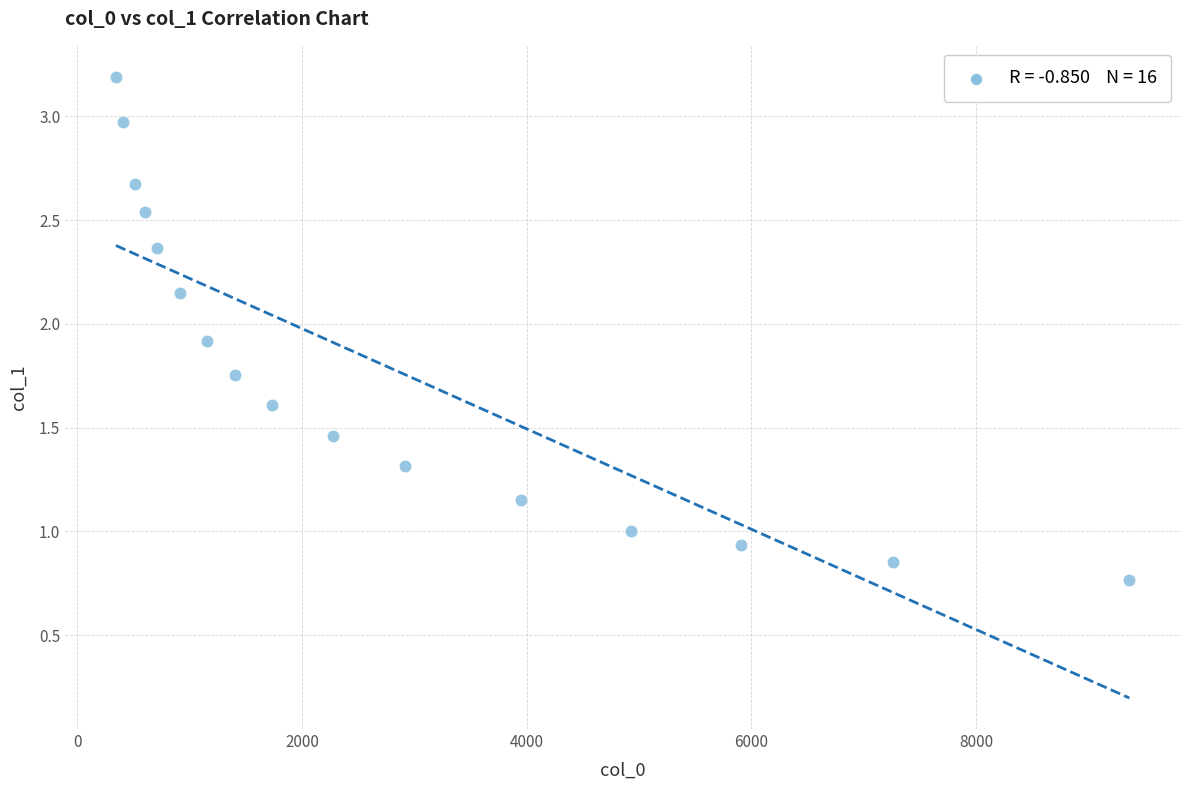

What is the range of X values (max minus min)?

9020.0